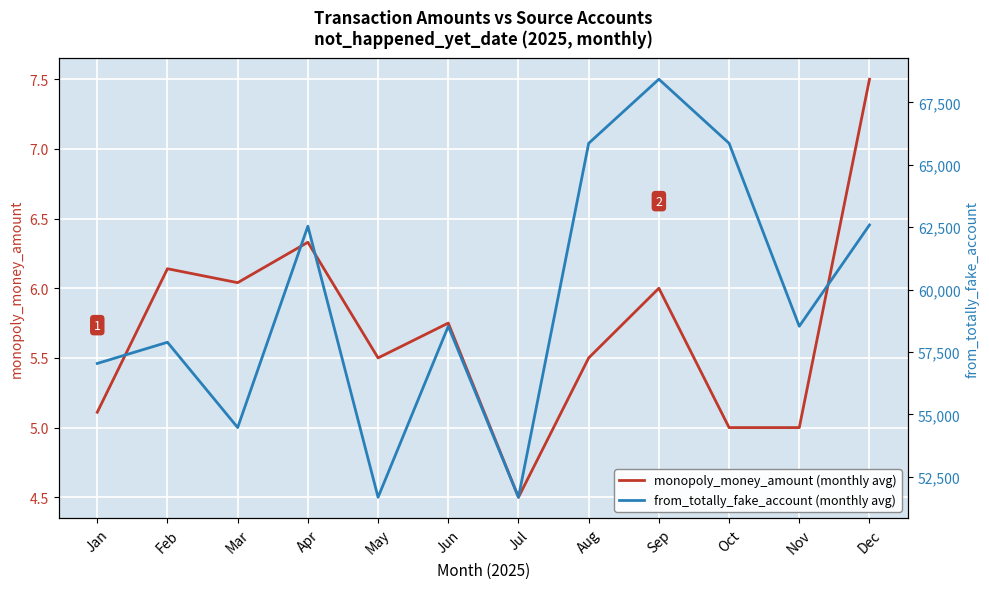

Reading right to left, list all the values displayed in this chart.

monopoly_money_amount (monthly avg): 7.5	5.0	5.0	6.0	5.5	4.5	5.8	5.5	6.3	6.0	6.1	5.1
from_totally_fake_account (monthly avg): 62590.0	58531.0	65861.0	68429.0	65861.0	51680.0	58531.0	51680.0	62540.0	54473.0	57890.0	57041.0